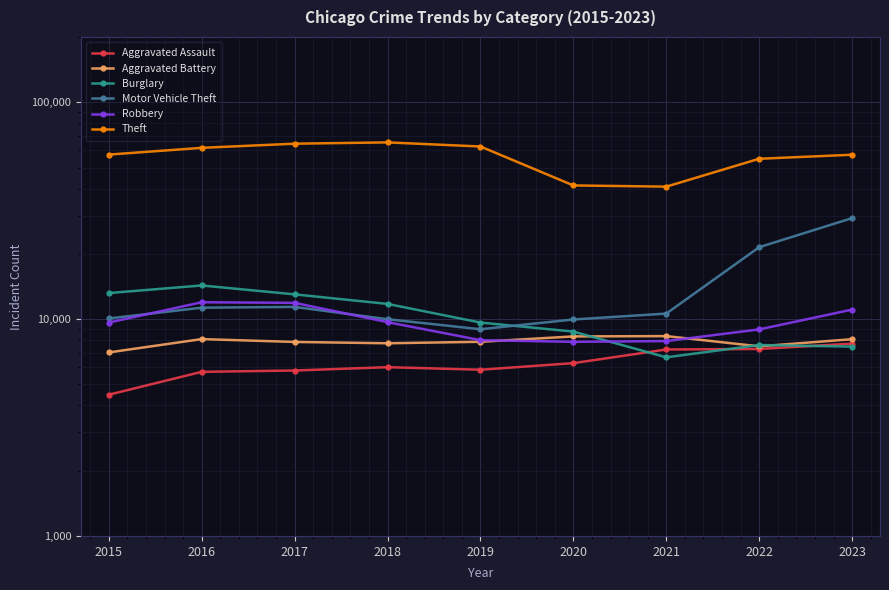

How many values in the Aggravated Battery series exceed 7858?

4